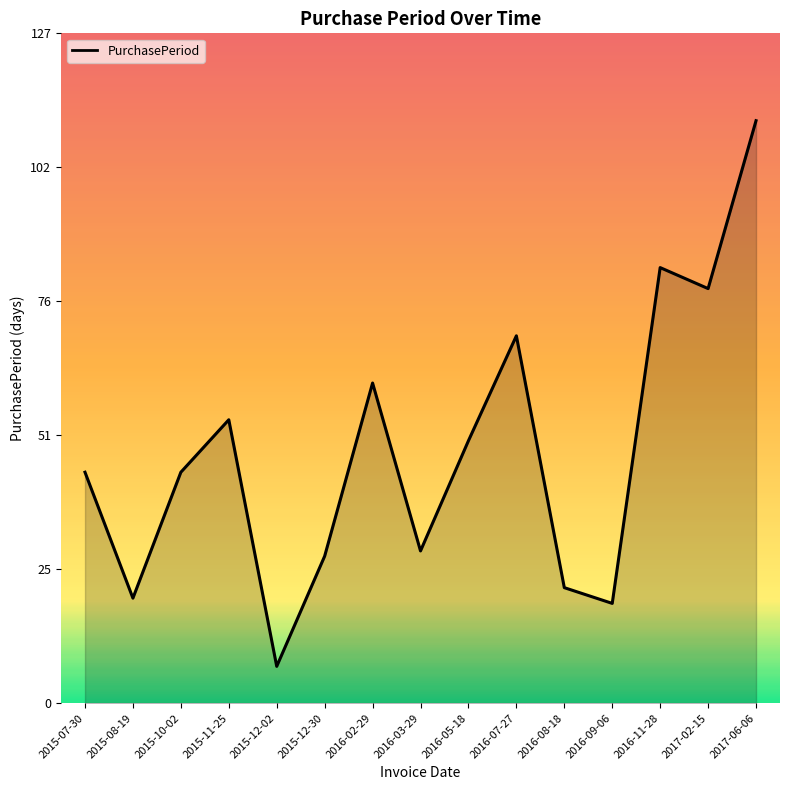

How many lines are shown in the chart?

1